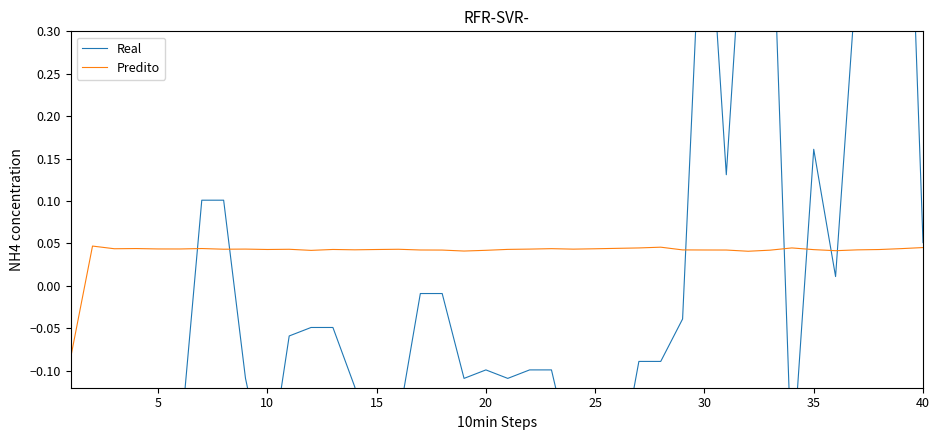

What is the lowest value of the Real series?

-0.2